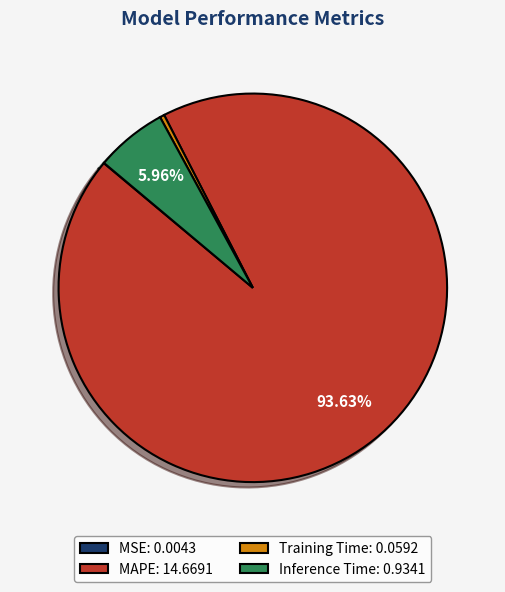

Does Training Time: 0.0592 account for over 50% of the chart?

No